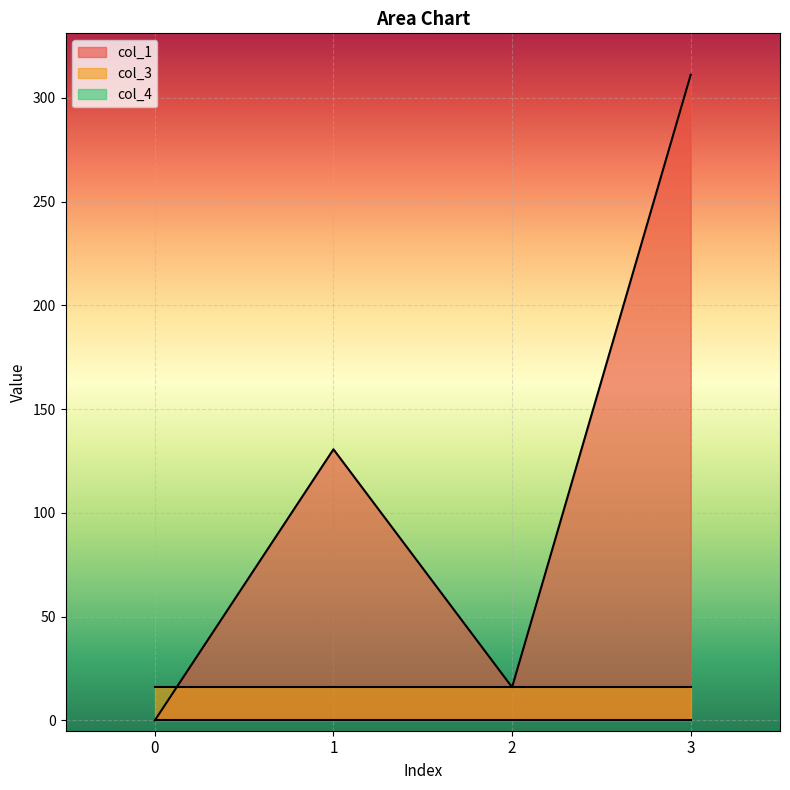

Which series has the largest total across all categories?

col_1